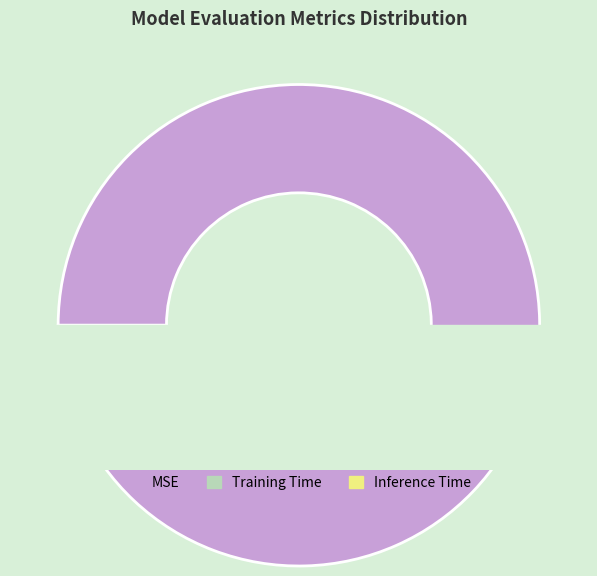

Rank the categories by value from highest to lowest.

MSE, Inference Time, Training Time